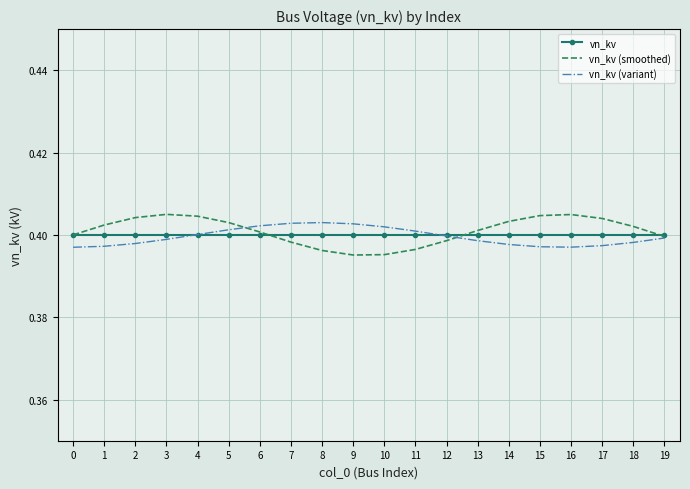

Is the value of vn_kv (smoothed) at 7 greater than the value of vn_kv at 13?

No